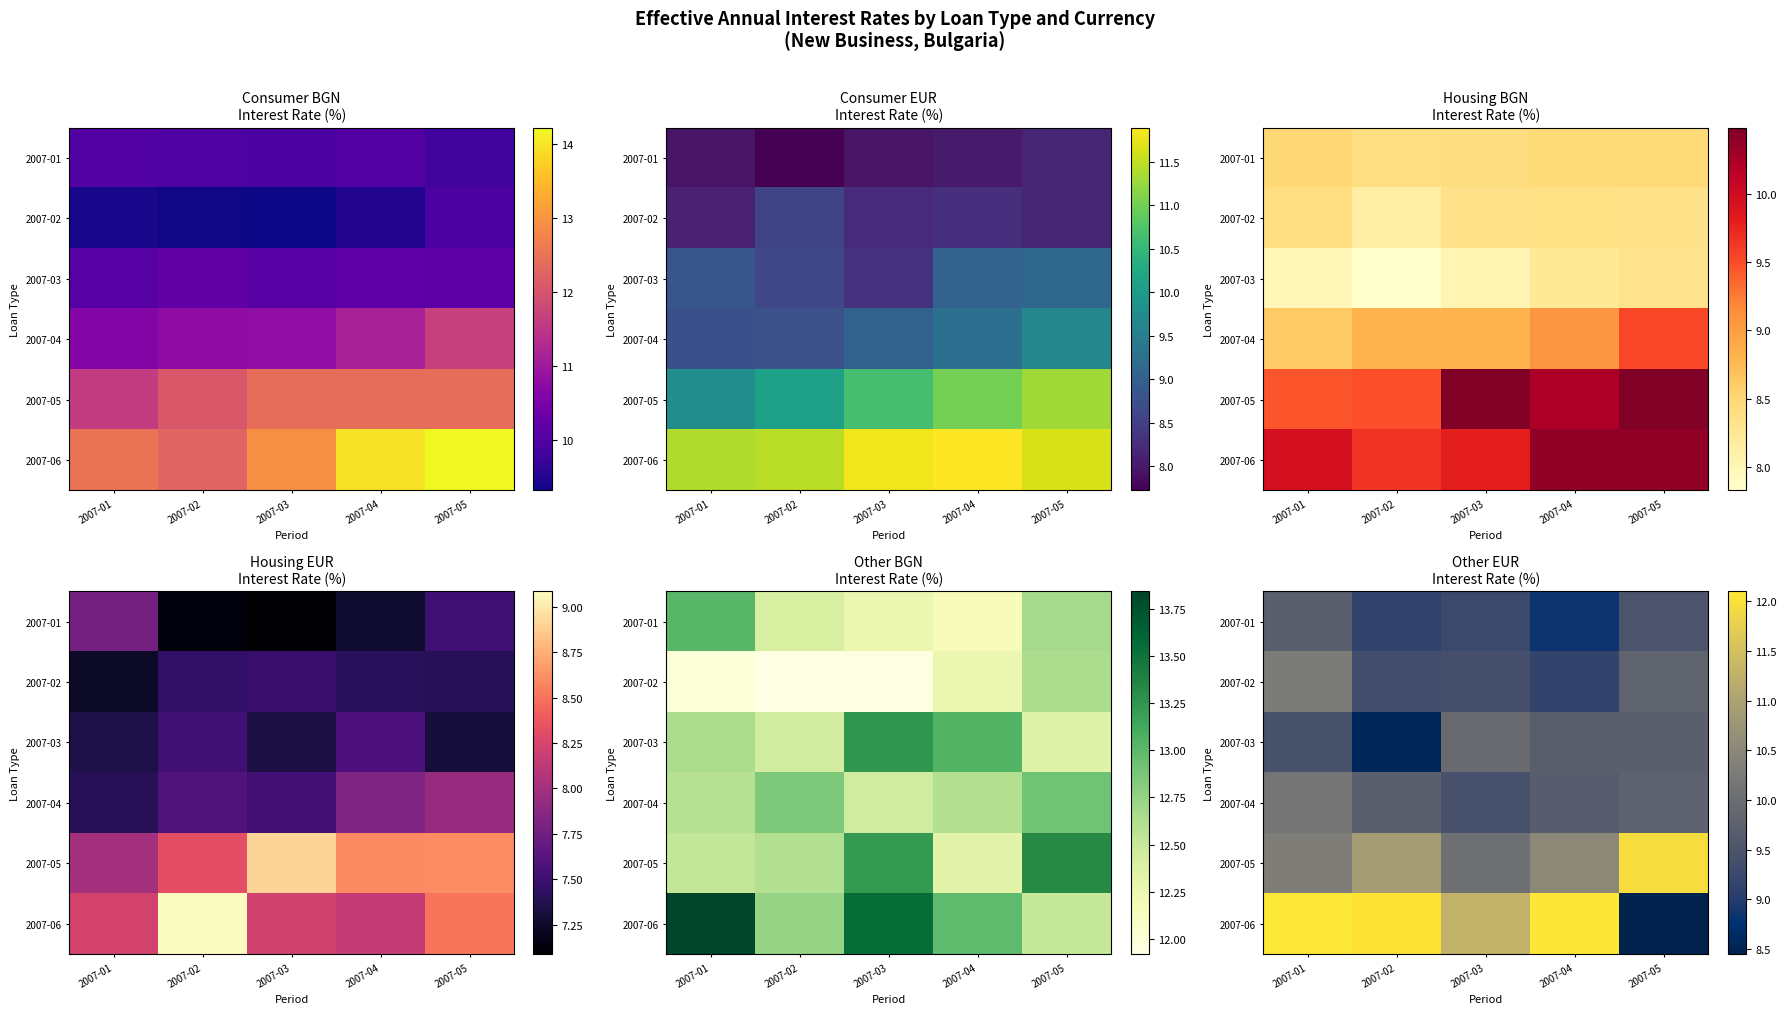

The 2007-06 series shows 12.1 at 2007-04. True or false?

True